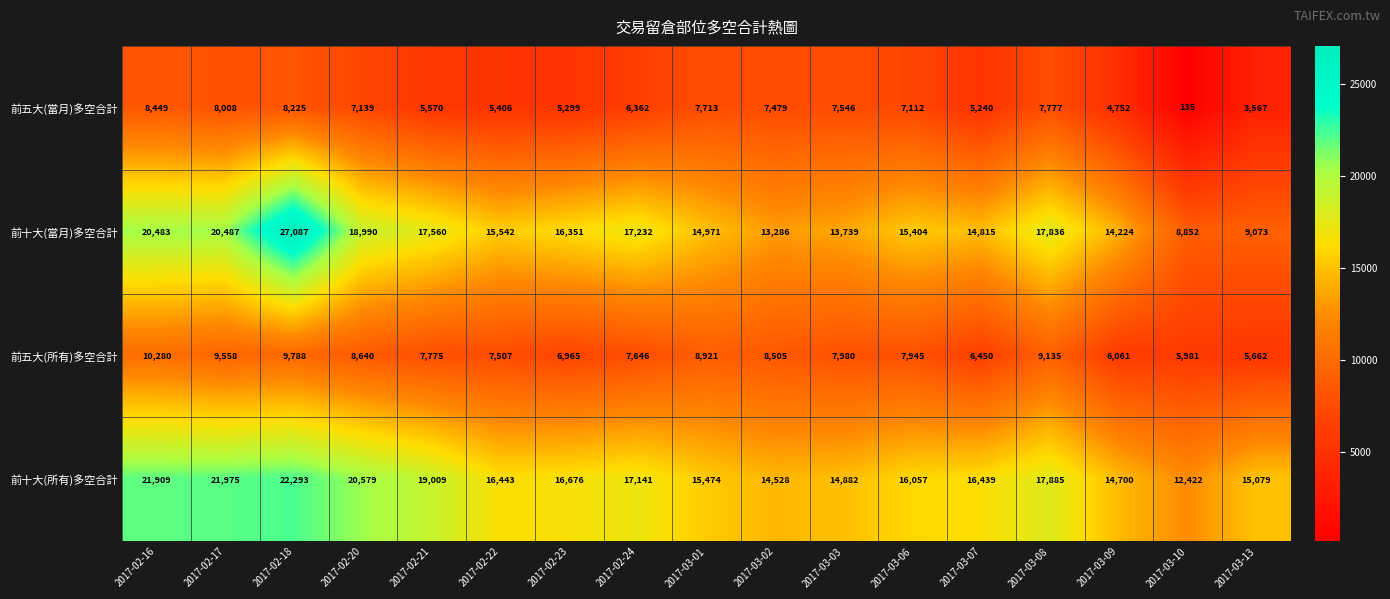

Rank the series by their maximum value, from highest to lowest.

前十大(當月)多空合計, 前十大(所有)多空合計, 前五大(所有)多空合計, 前五大(當月)多空合計